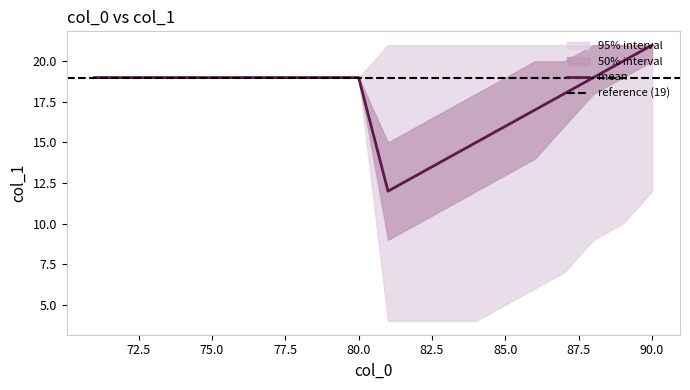

Reading right to left, list all the values displayed in this chart.

mean: 90=21	89=20	88=19	87=18	86=17	85=16	84=15	83=14	82=13	81=12	80=19	79=19	78=19	77=19	76=19	75=19	74=19	73=19	72=19	71=19
lower_inner: 90=20	89=19	88=18	87=16	86=14	85=13	84=12	83=11	82=10	81=9	80=19	79=19	78=19	77=19	76=19	75=19	74=19	73=19	72=19	71=19
upper_inner: 90=21	89=21	88=21	87=20	86=20	85=19	84=18	83=17	82=16	81=15	80=19	79=19	78=19	77=19	76=19	75=19	74=19	73=19	72=19	71=19
lower_outer: 90=12	89=10	88=9	87=7	86=6	85=5	84=4	83=4	82=4	81=4	80=19	79=19	78=19	77=19	76=19	75=19	74=19	73=19	72=19	71=19
upper_outer: 90=21	89=21	88=21	87=21	86=21	85=21	84=21	83=21	82=21	81=21	80=19	79=19	78=19	77=19	76=19	75=19	74=19	73=19	72=19	71=19